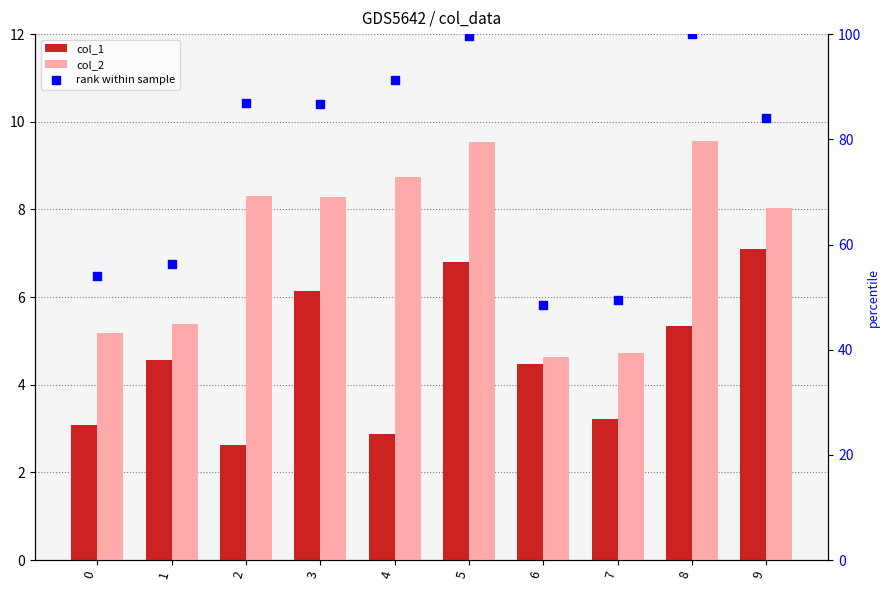

At which category is the sum across all series the highest?

5